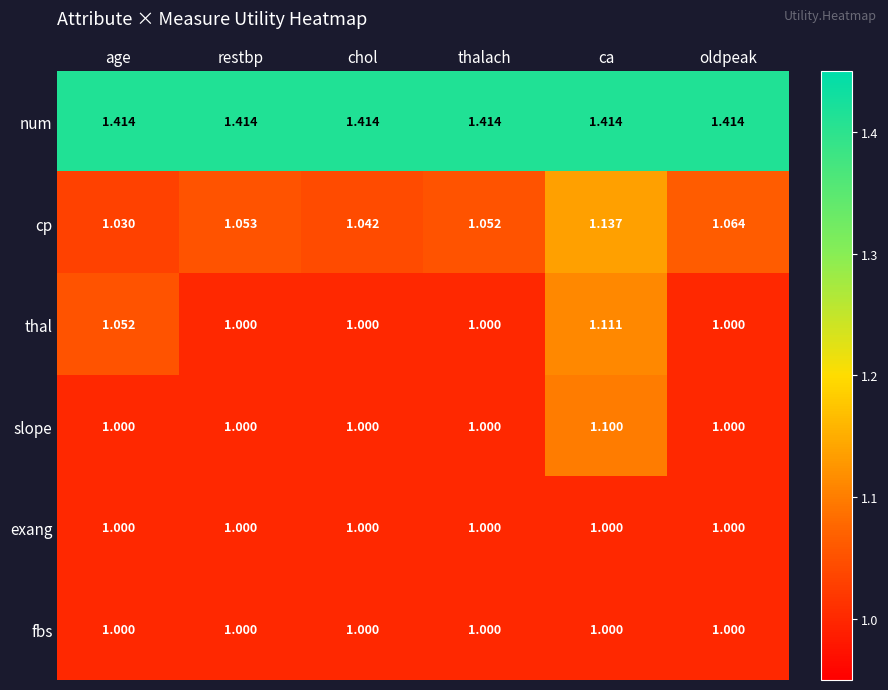

Is the value of num at age greater than the value of exang at restbp?

Yes